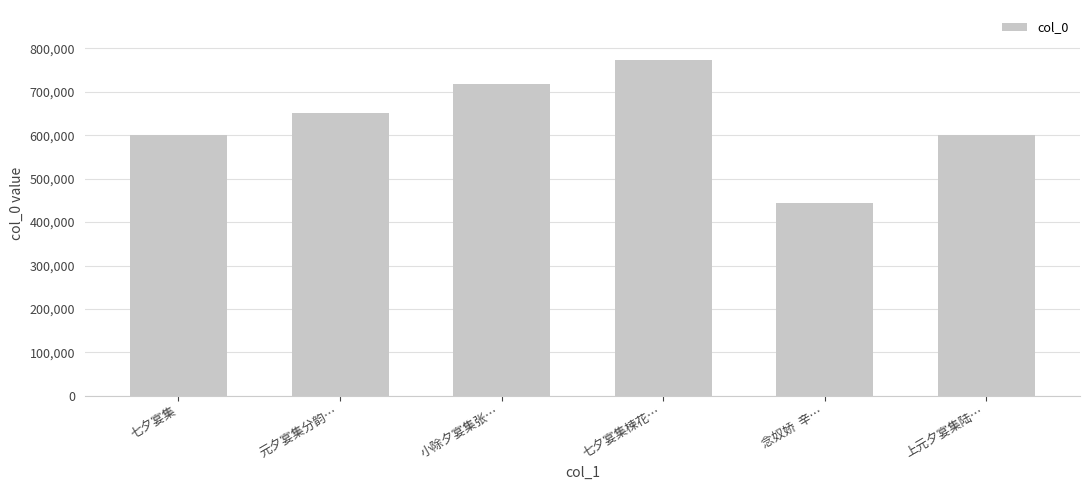

What is the label of the 4th bar from the left?

七夕宴集楝花…